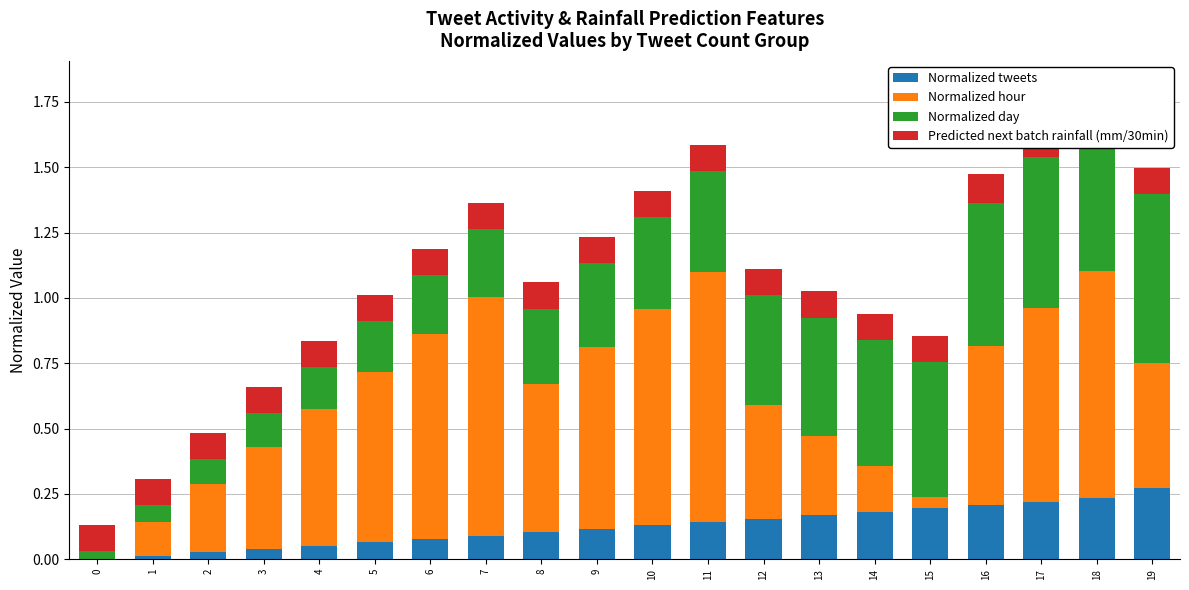

At which category is the sum across all series the highest?

18